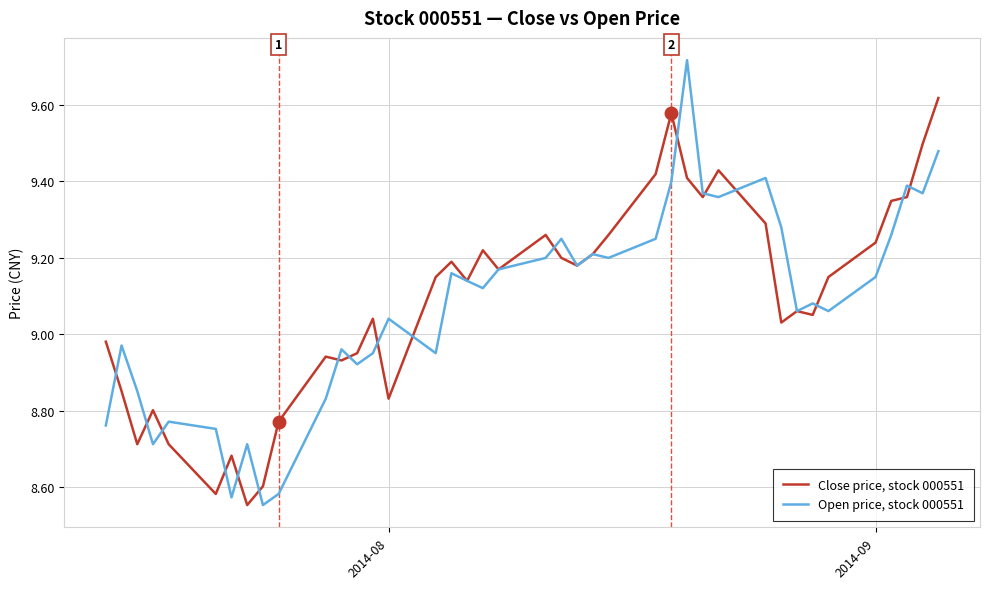

Rank the series by their maximum value, from highest to lowest.

Open price, stock 000551, Close price, stock 000551